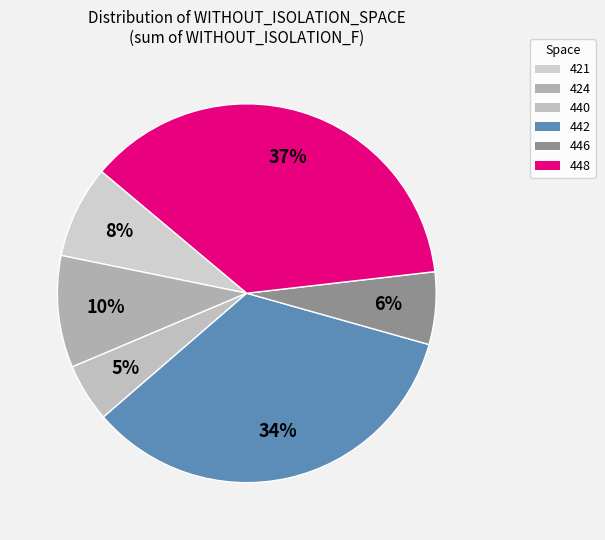

How many slices are in this pie chart?

6